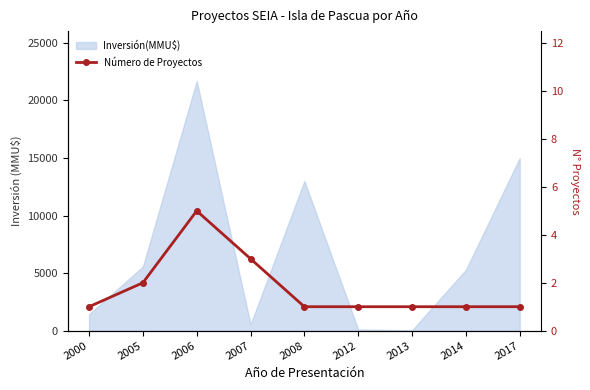

True or false: the data shows 2 at 2000.

False